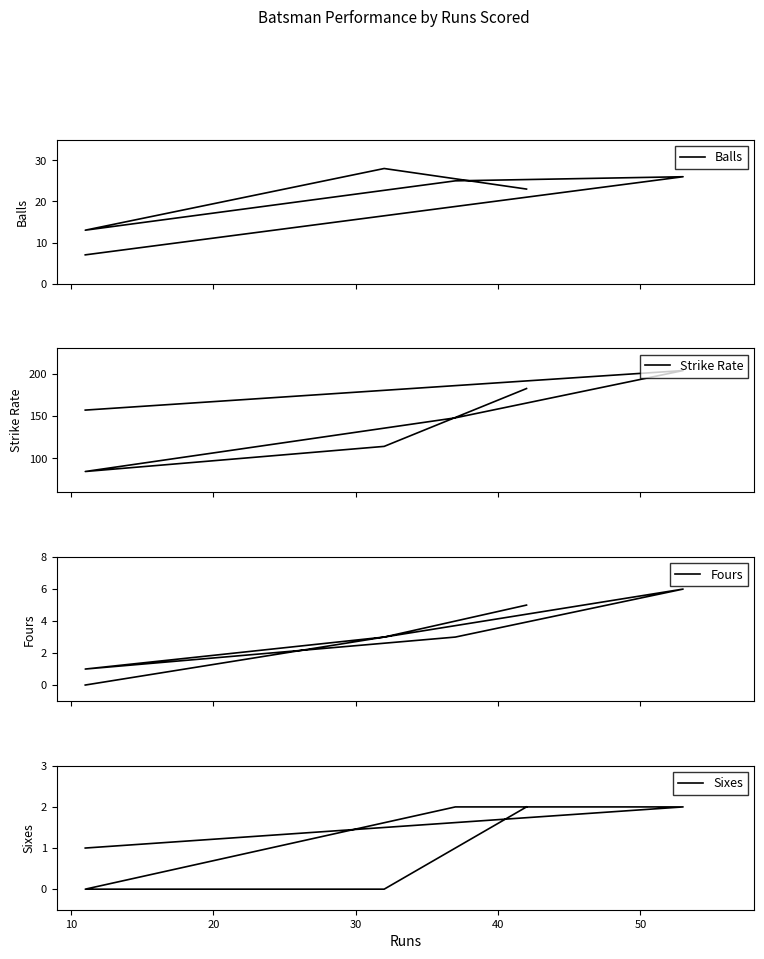

Does the chart display data point markers on the line(s)?

No